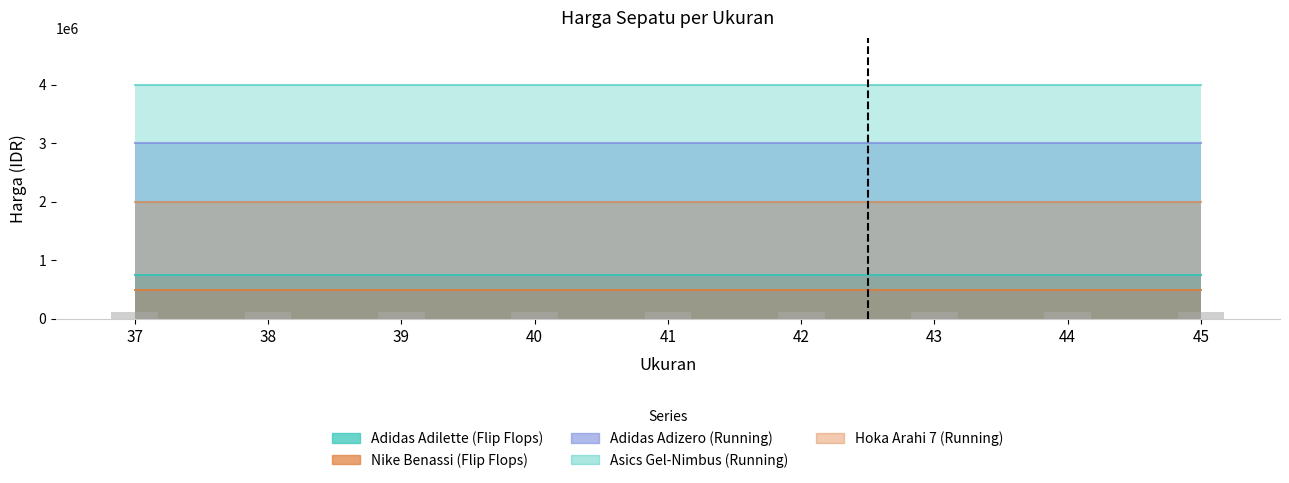

Reading left to right, transcribe all the data shown in this chart.

Adidas Adilette (Flip Flops): 750000	750000	750000	750000	750000	750000	750000	750000	750000
Nike Benassi (Flip Flops): 500000	500000	500000	500000	500000	500000	500000	500000	500000
Adidas Adizero (Running): 3000000	3000000	3000000	3000000	3000000	3000000	3000000	3000000	3000000
Asics Gel-Nimbus (Running): 4000000	4000000	4000000	4000000	4000000	4000000	4000000	4000000	4000000
Hoka Arahi 7 (Running): 2000000	2000000	2000000	2000000	2000000	2000000	2000000	2000000	2000000